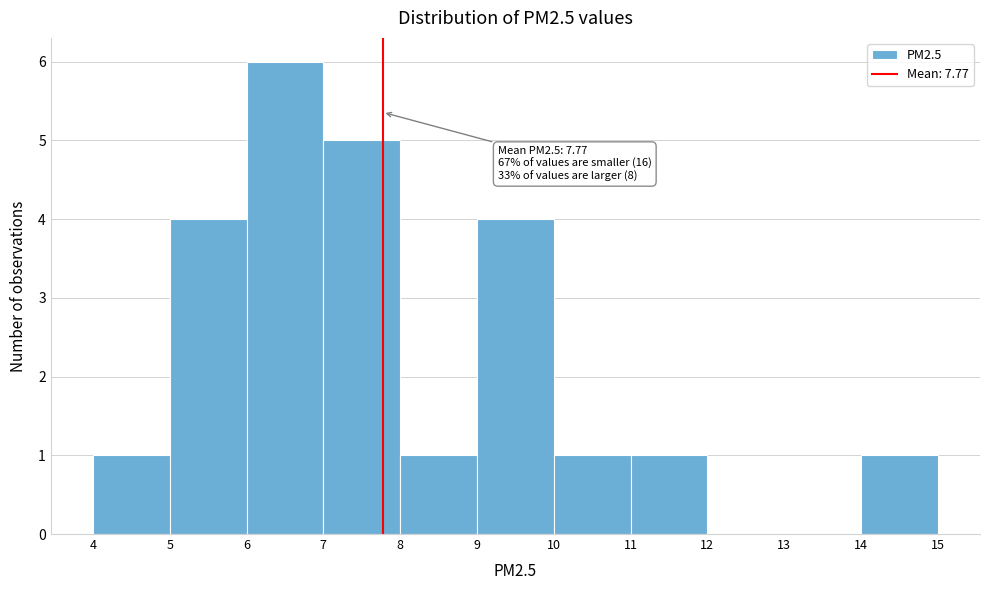

Over which range of the x-axis is the bar tallest?

6 to 7